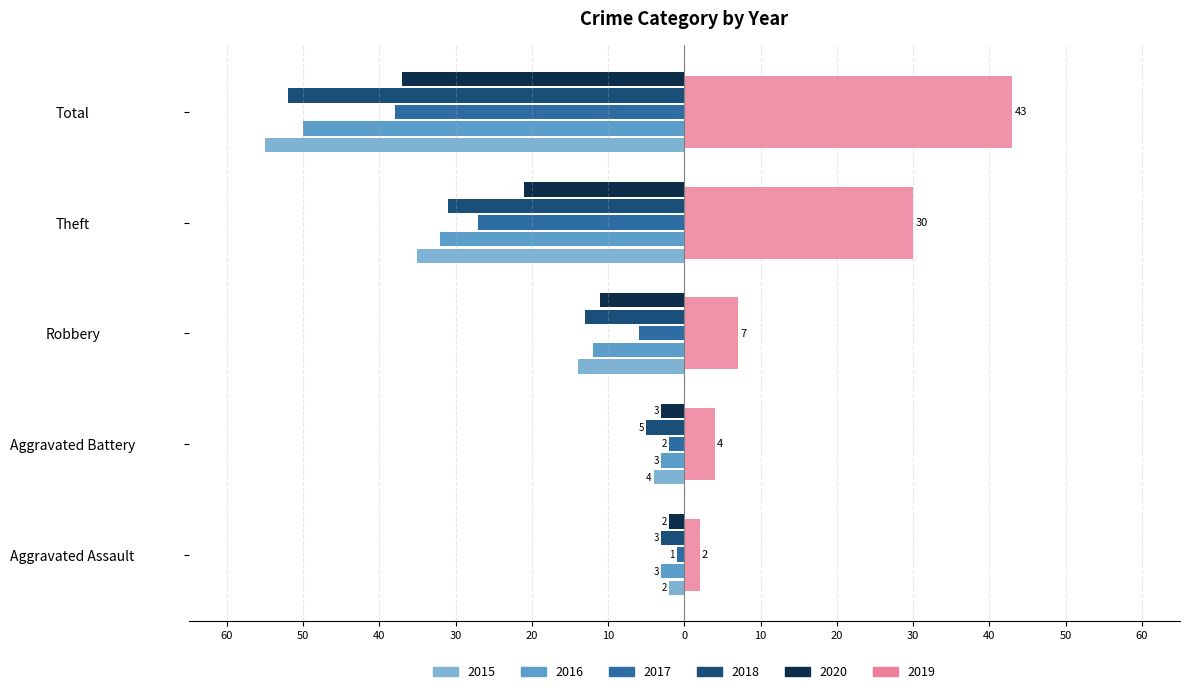

What is the difference between the 2015 values at Aggravated Assault and Theft?

33